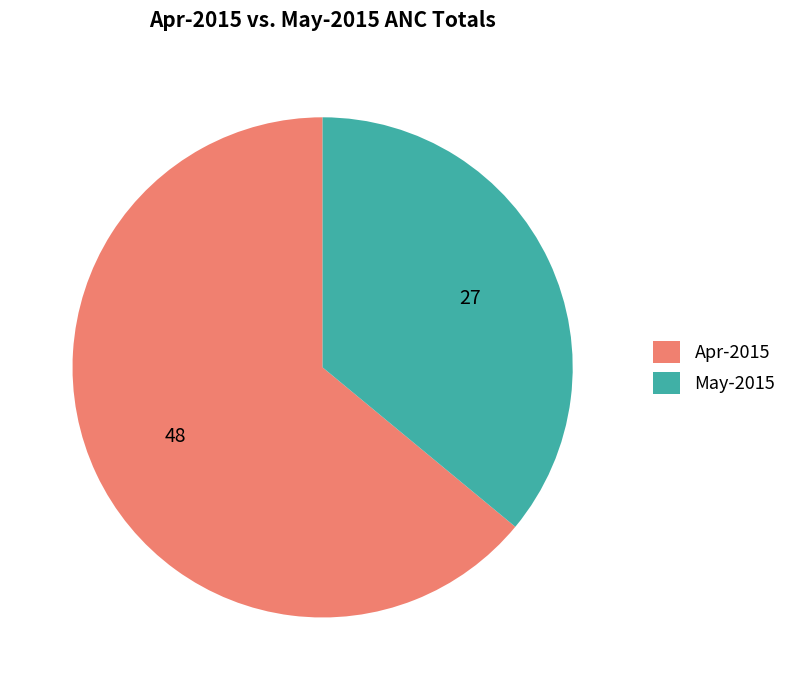

What is the ratio of the value at Apr-2015 to the value at May-2015?

1.8